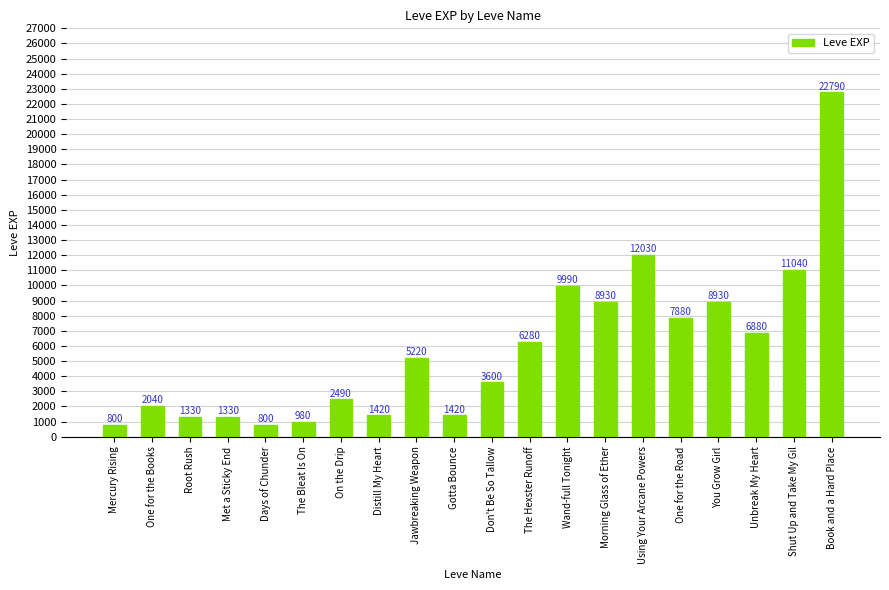

Is it true that the value at The Hexster Runoff is 6280?

True